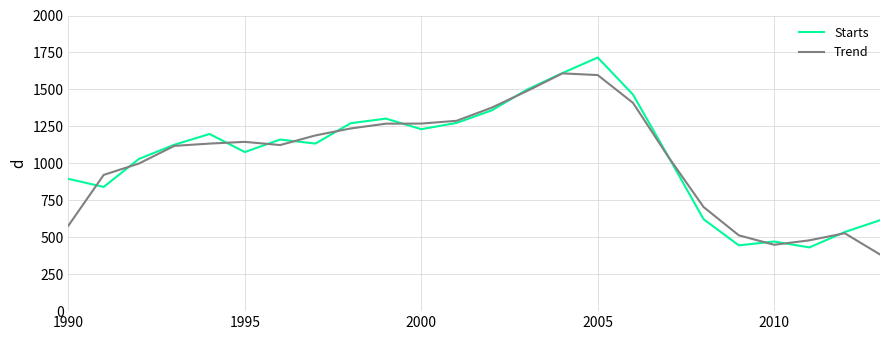

List the series in order of their peak value, lowest first.

Trend, Starts